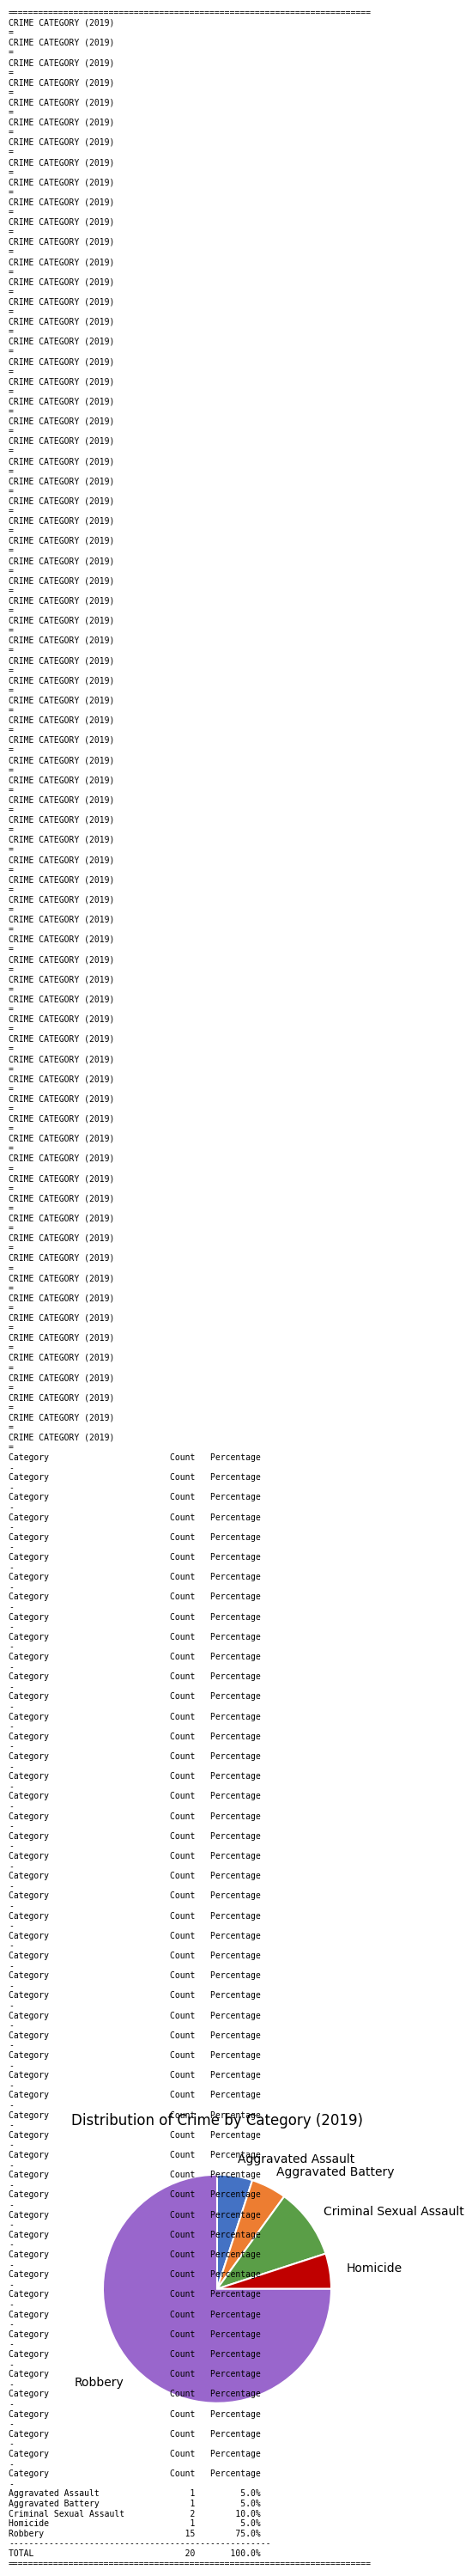

Is there a majority slice in this chart?

Yes